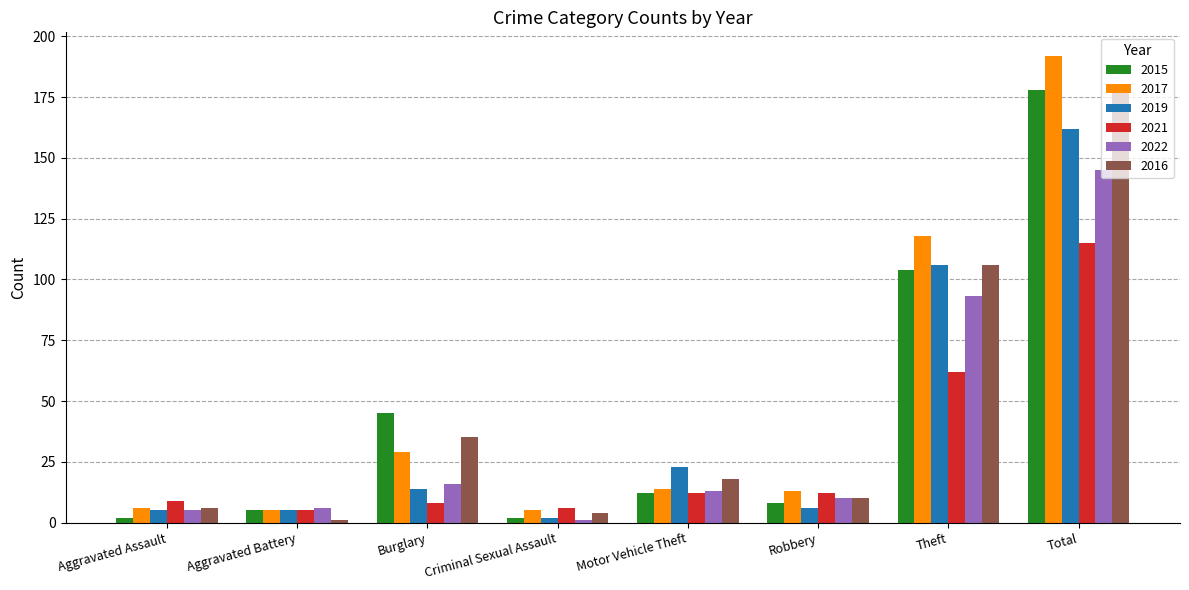

What is the minimum value shown in the chart?

1